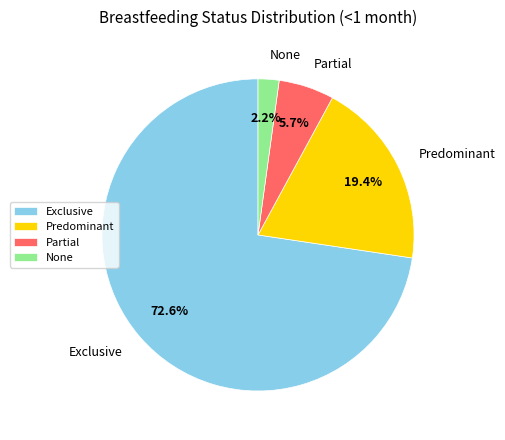

To the nearest percent, what portion does Exclusive represent?

73%